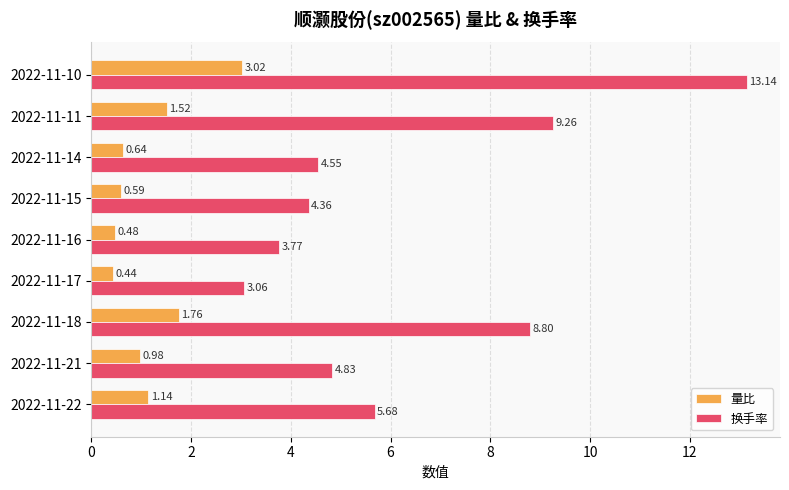

What is the greatest value displayed?

13.1